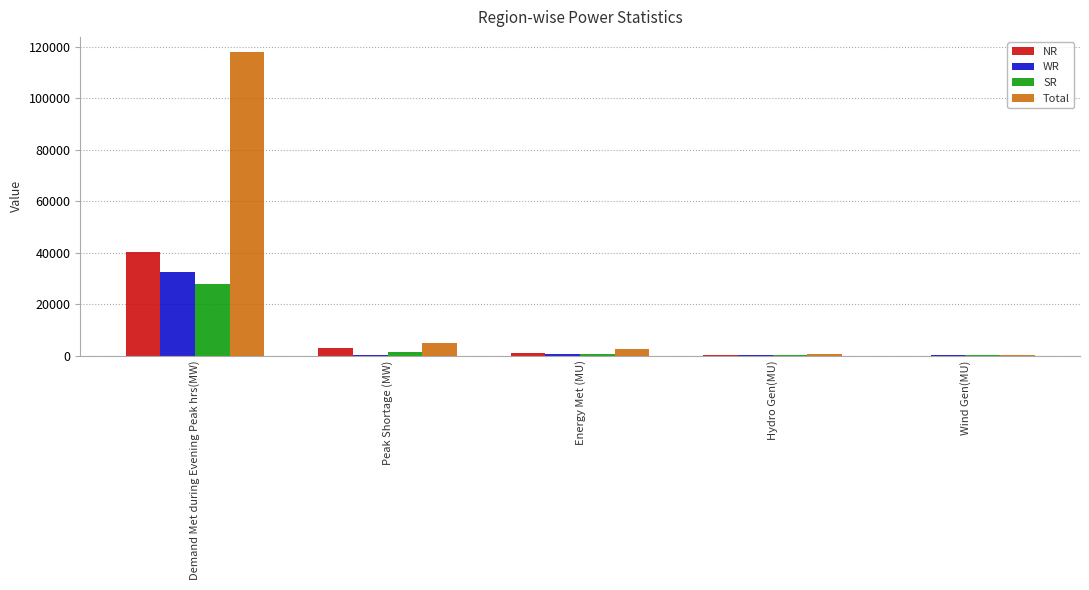

Which series has the largest total across all categories?

Total